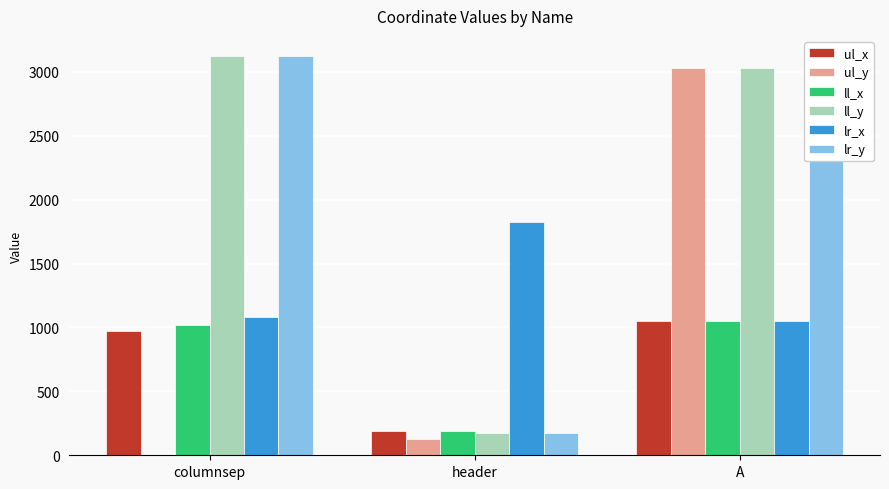

How many groups of bars are there?

3